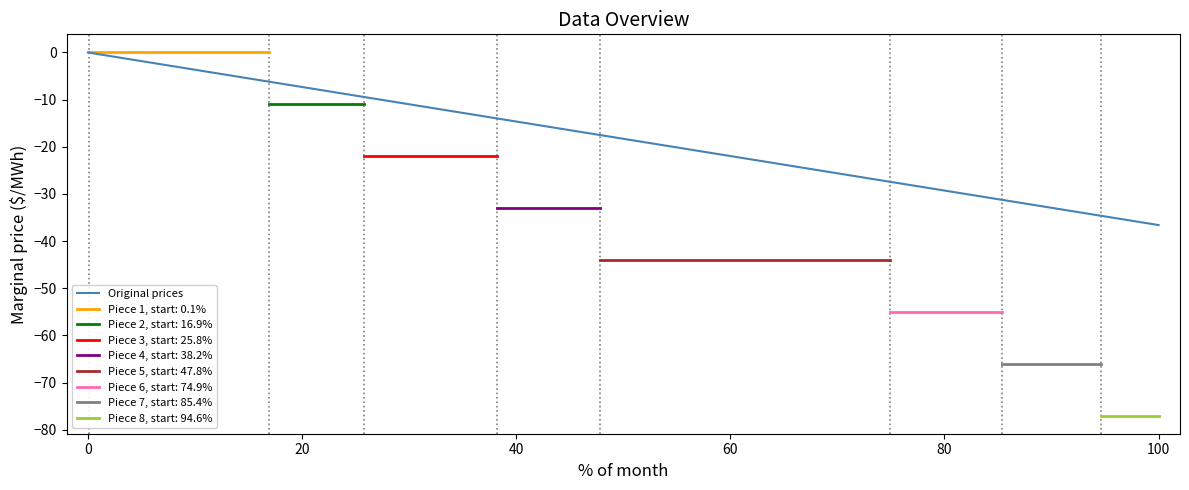

How many negative values are there?

19